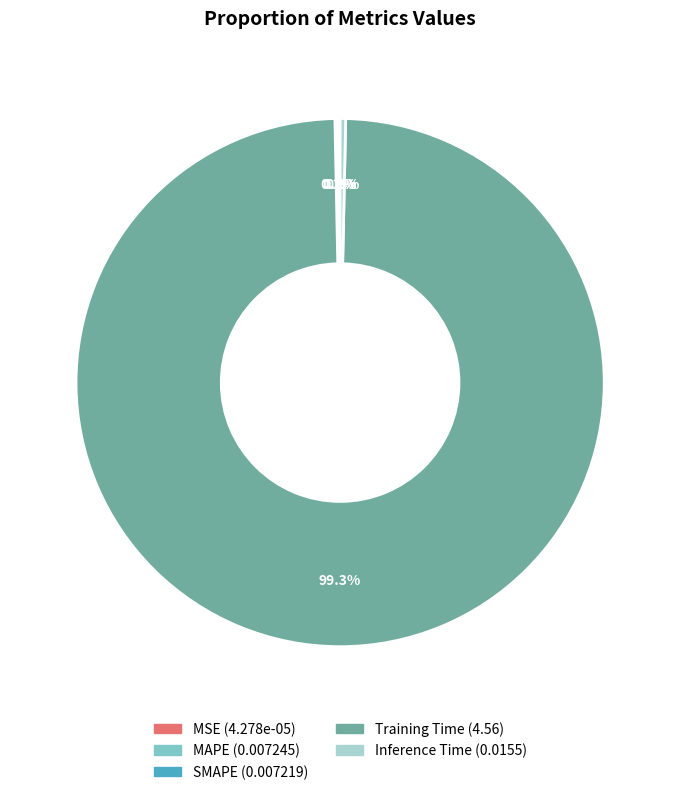

What is the largest slice in the pie chart?

Training Time